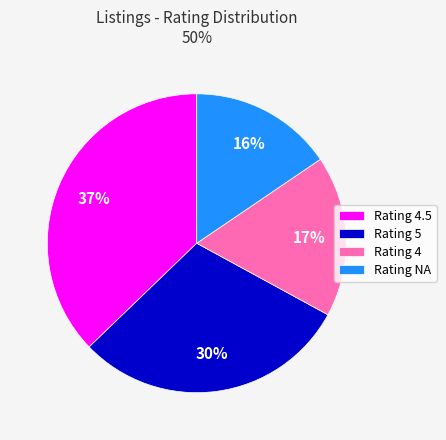

Which slice is the smallest?

Rating NA